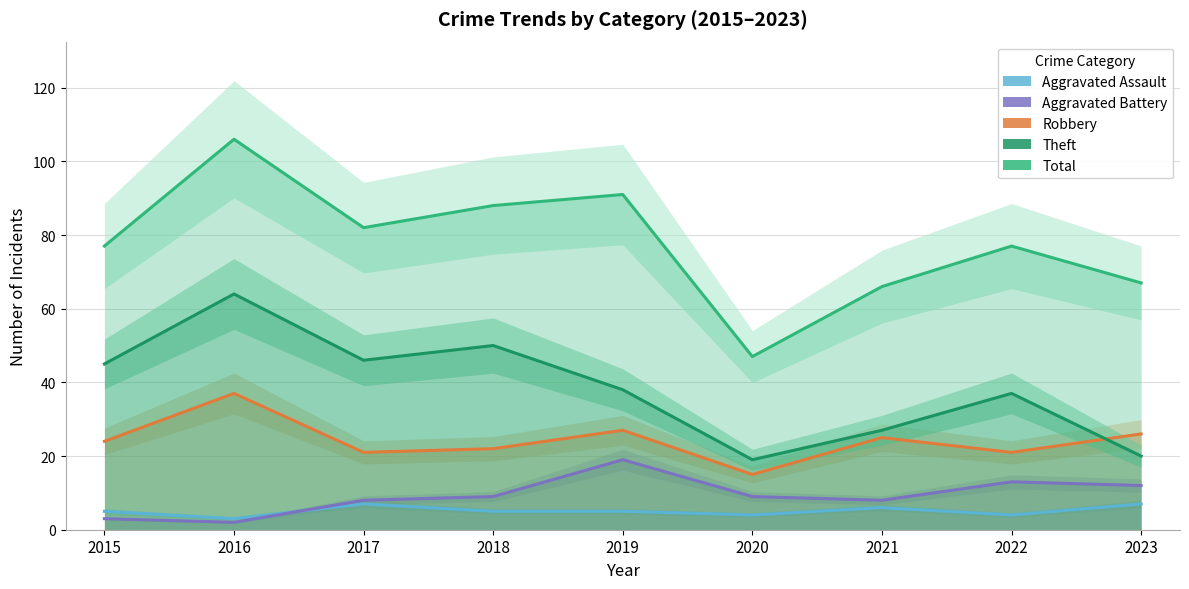

Rank the series by their maximum value, from highest to lowest.

Total, Theft, Robbery, Aggravated Battery, Aggravated Assault